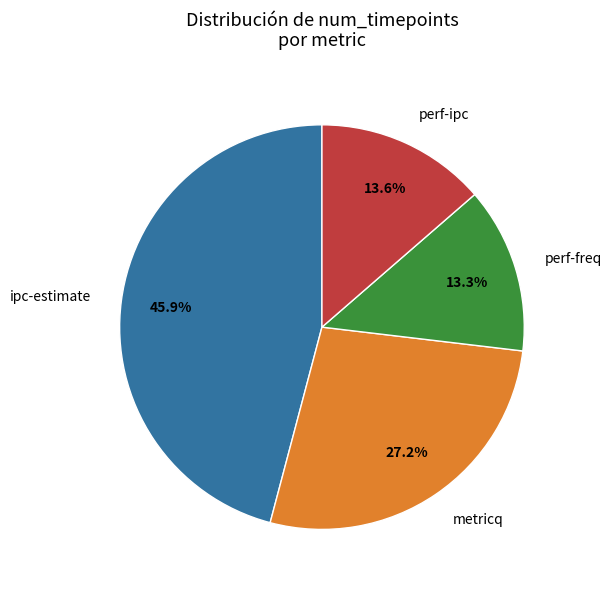

Is there a majority slice in this chart?

No